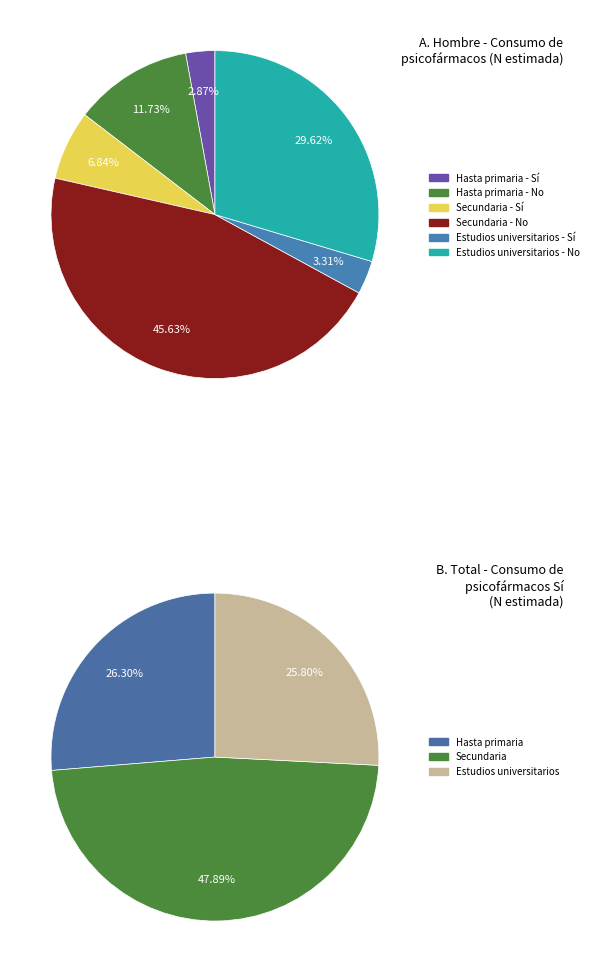

Count the number of slices in the pie.

6